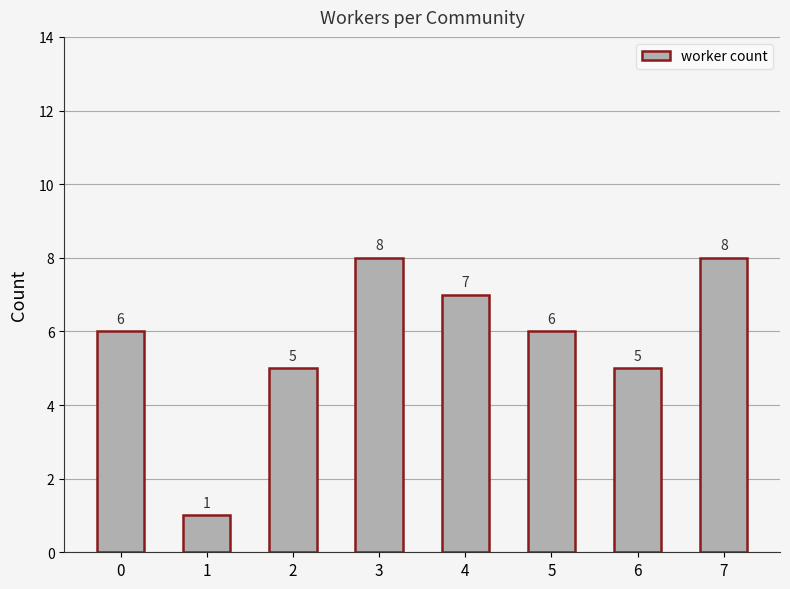

True or false: the data shows 3 at 6.

False